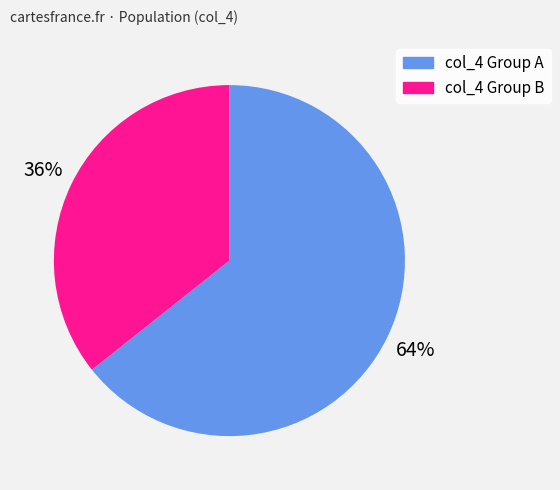

How many segments does this pie chart have?

2